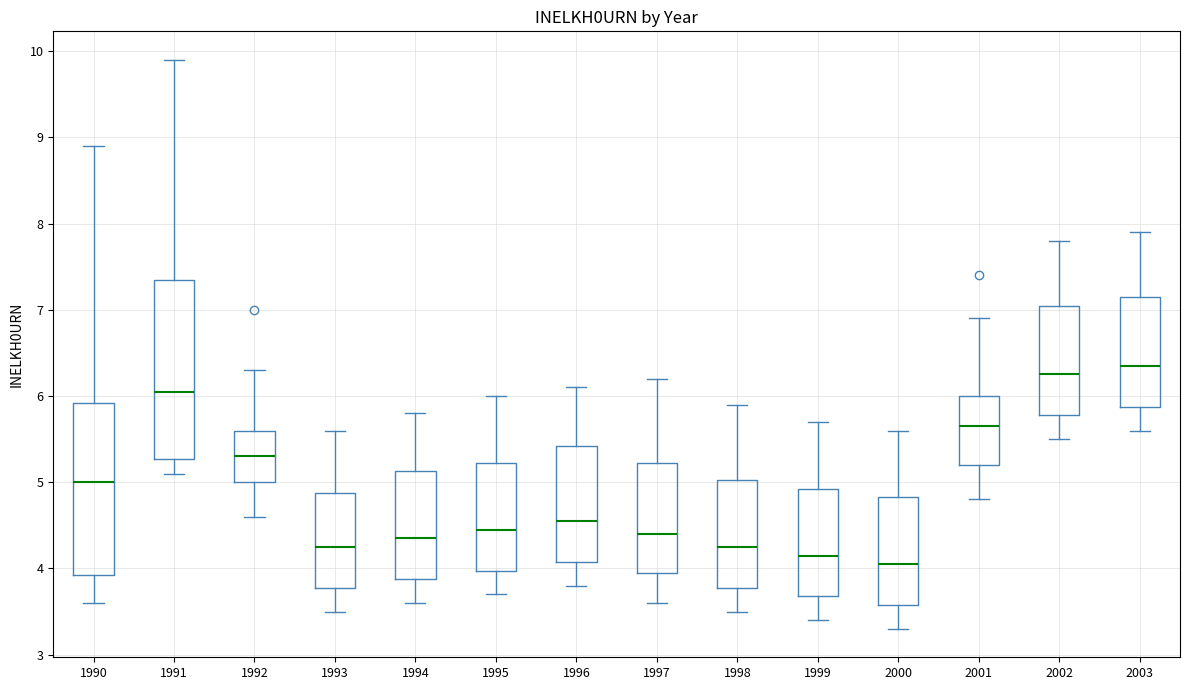

Where does the upper whisker of the box at x = 1997 end on the y-axis? The values are not printed on the chart, so give them approximately, as read against the axis.

6.2